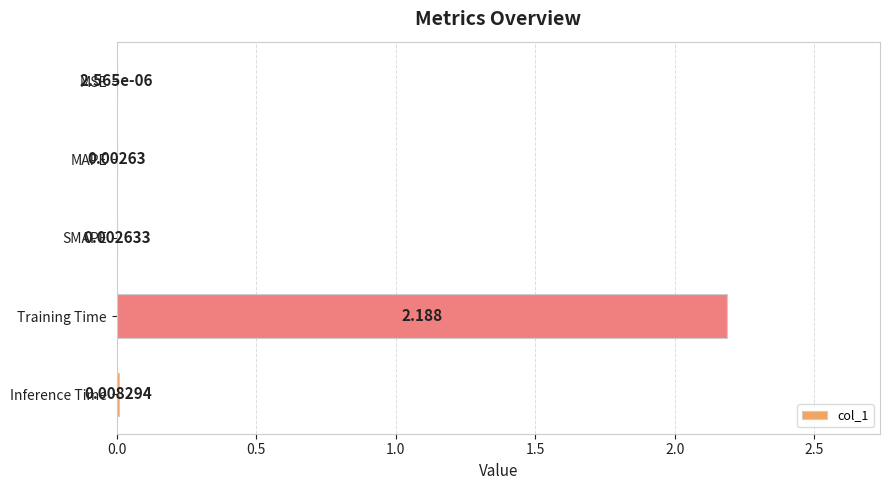

At which label is the value closest to 1?

Inference Time